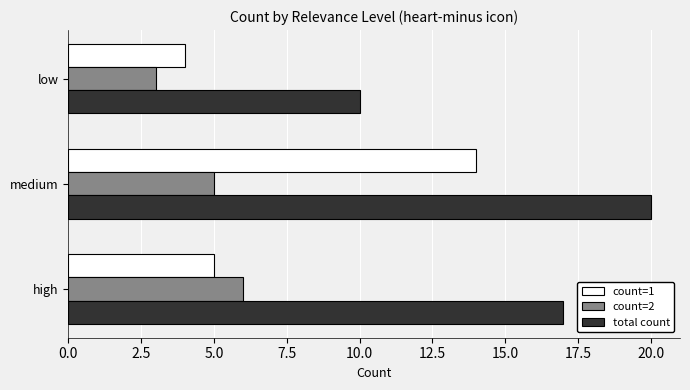

What is the difference between the maximum and minimum values in the count=2 series?

3